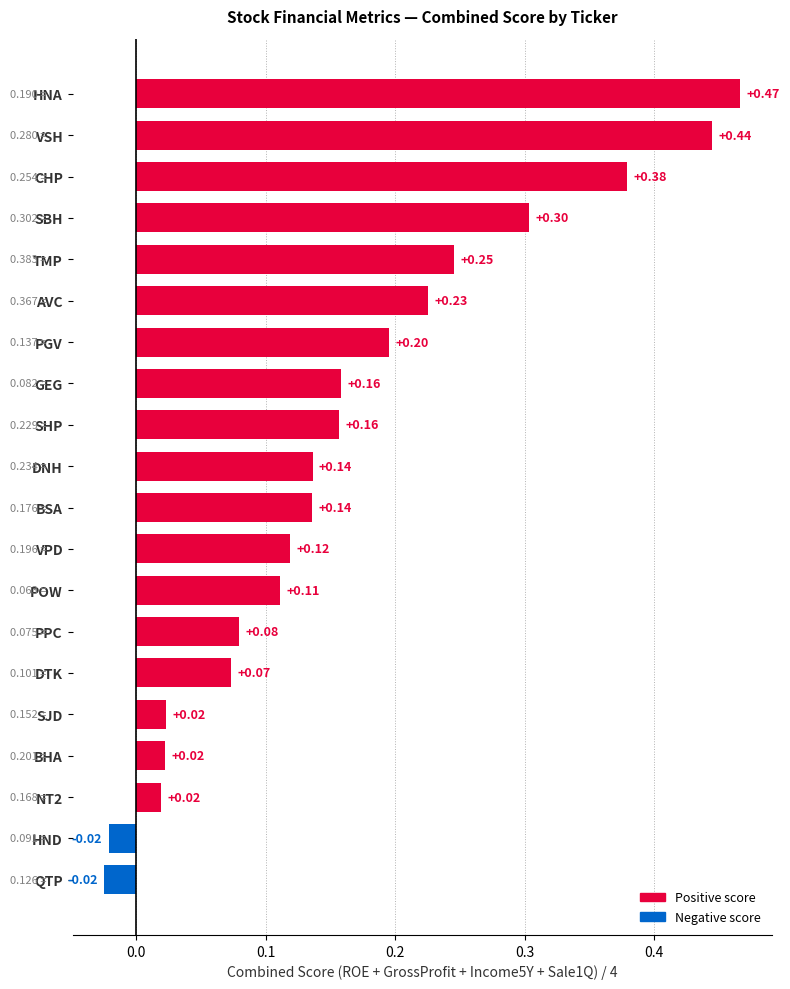

Which label corresponds to the largest value in the chart?

HNA